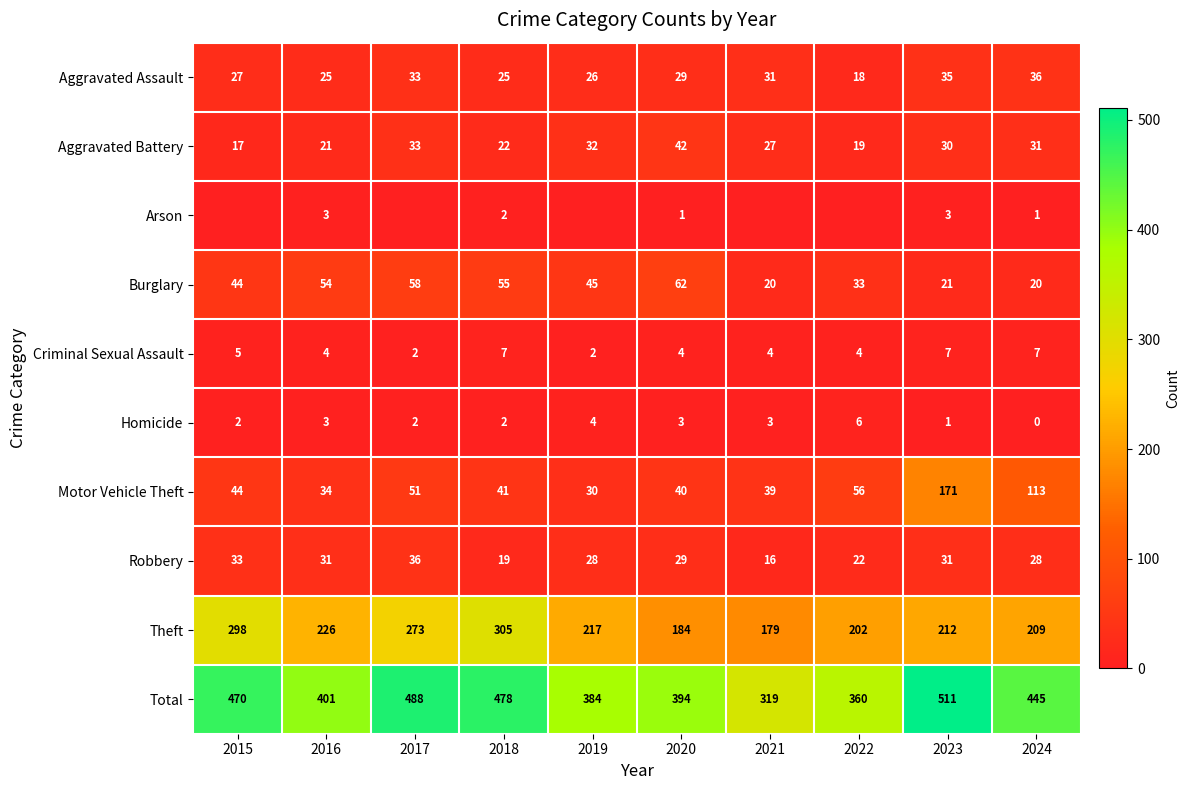

What is the average value of the Motor Vehicle Theft series?

62